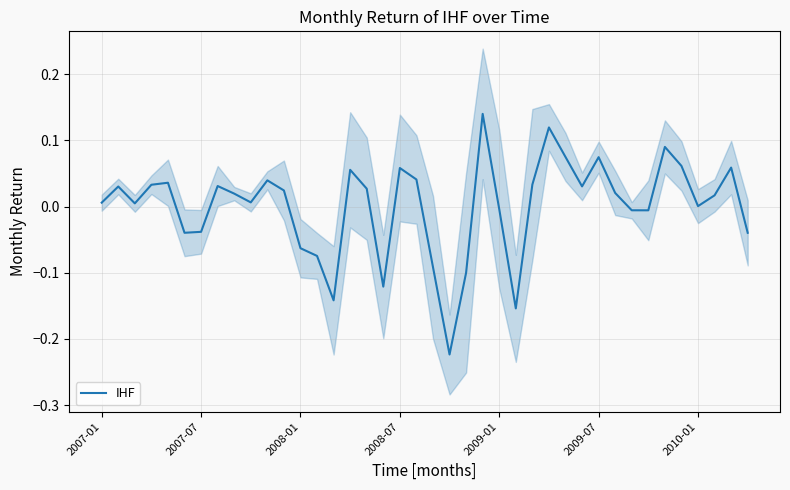

The IHF series shows 0.0 at 2010-01. True or false?

True